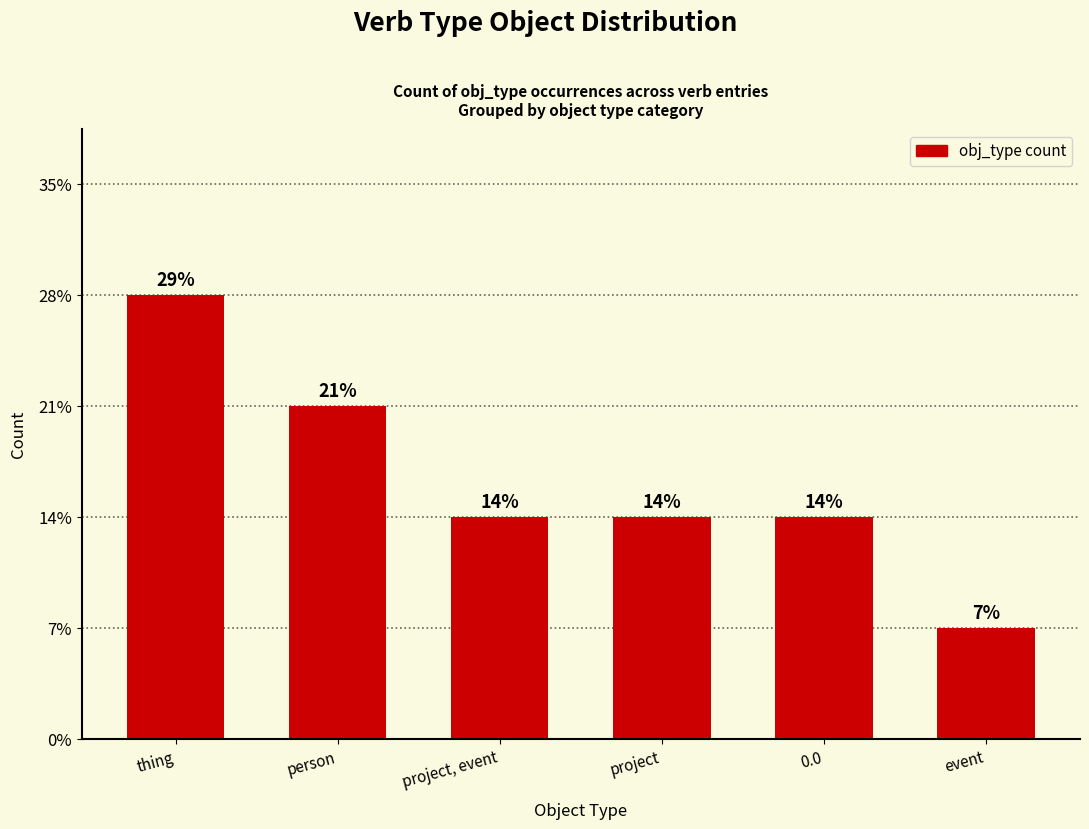

Does the chart contain any negative values?

No